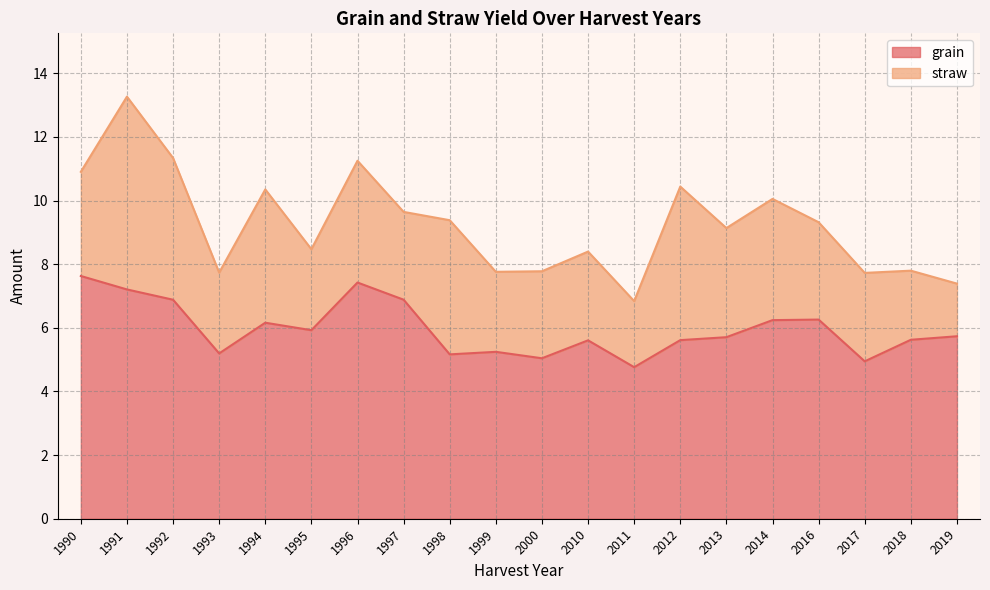

How many categories are shown in the chart?

20